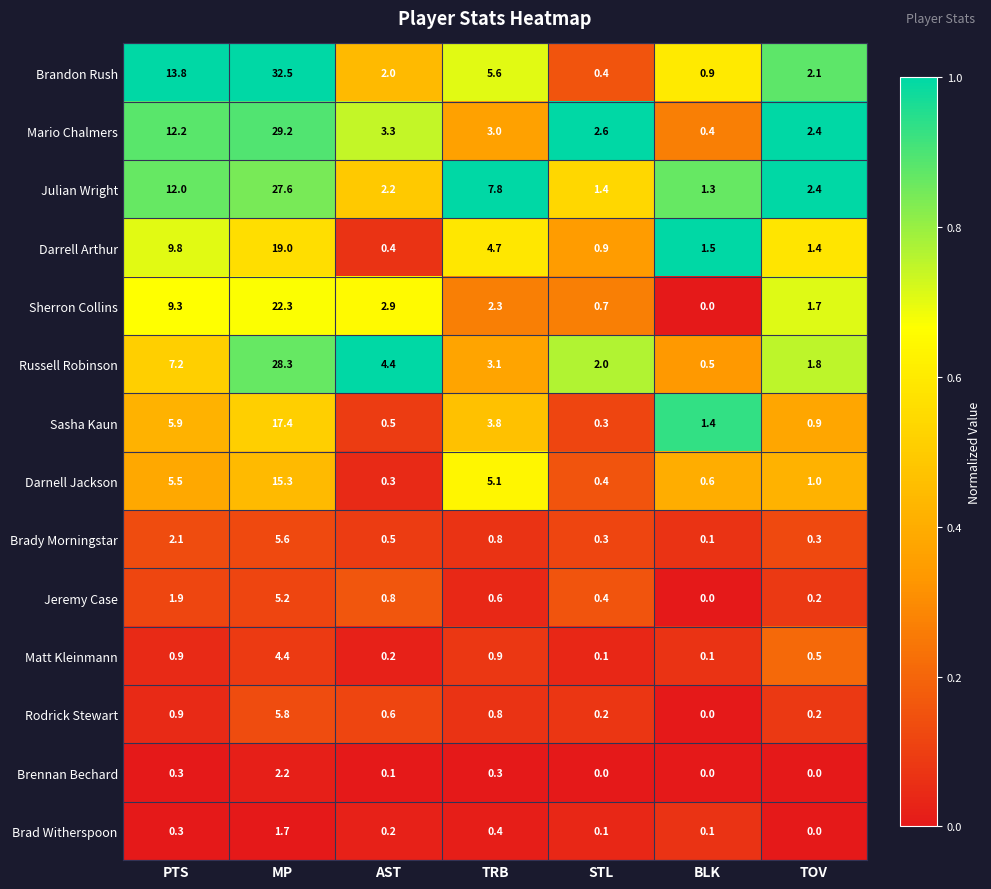

True or false: Julian Wright has a value of 2.4 at TOV.

True